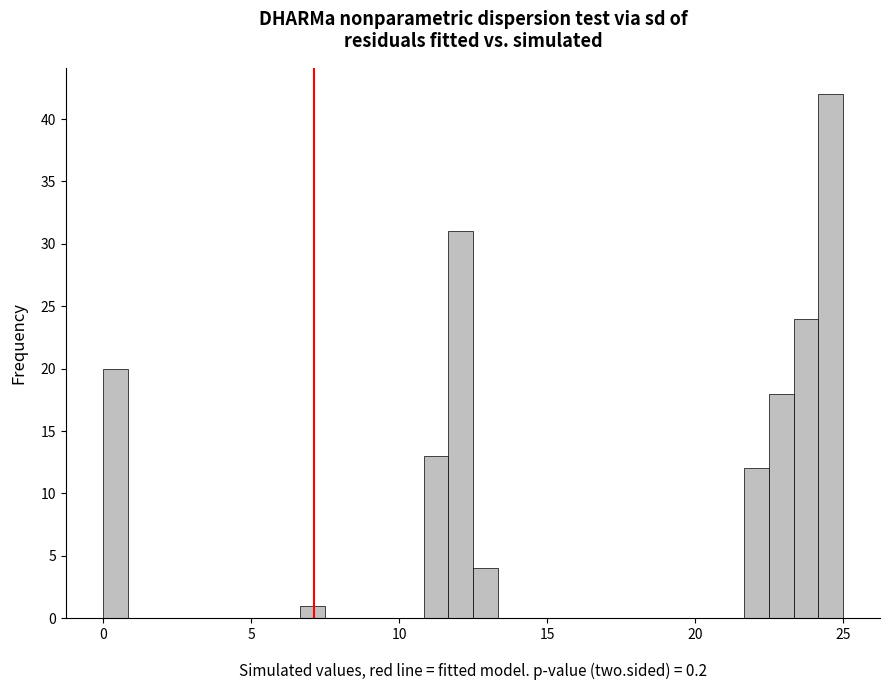

Read against the x-axis, roughly where is the centre of the tallest bar?

24.5